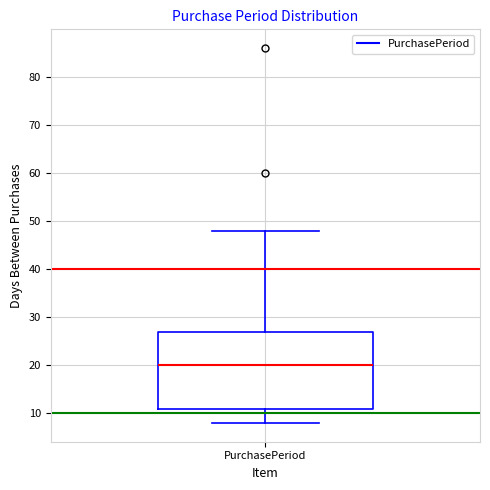

Transcribe this box plot: give where the median line is, the range the box spans, and where the two whiskers end, as read against the y-axis. The values are not printed on the chart, so give them approximately, as read against the axis.

median 20, box 11 to 27, whiskers 8 to 48